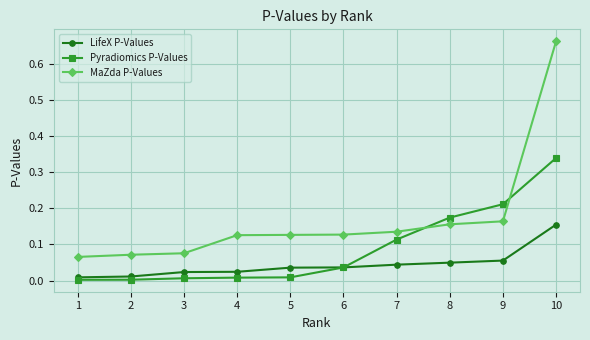

At which category is the sum across all series the highest?

10